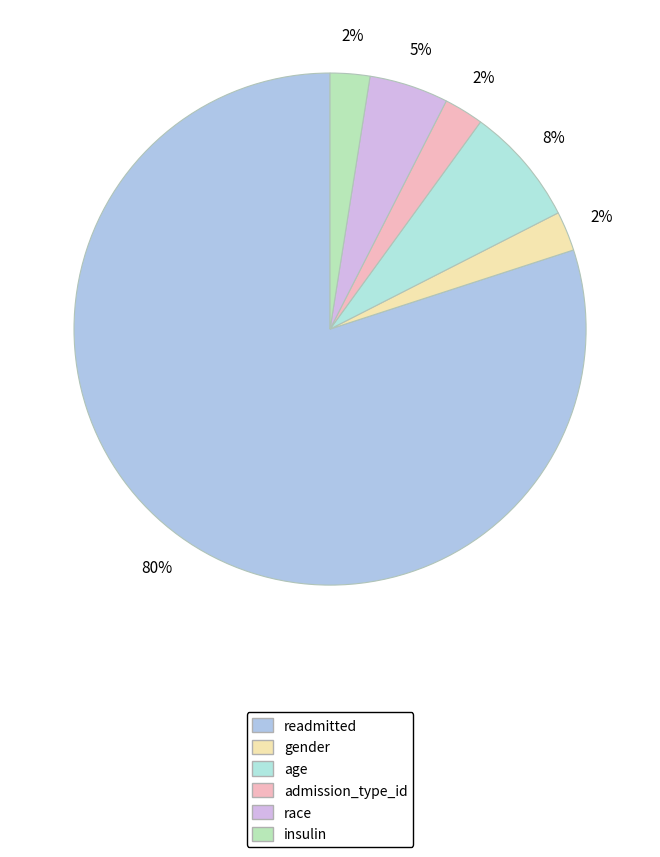

Is admission_type_id the majority of the pie?

No